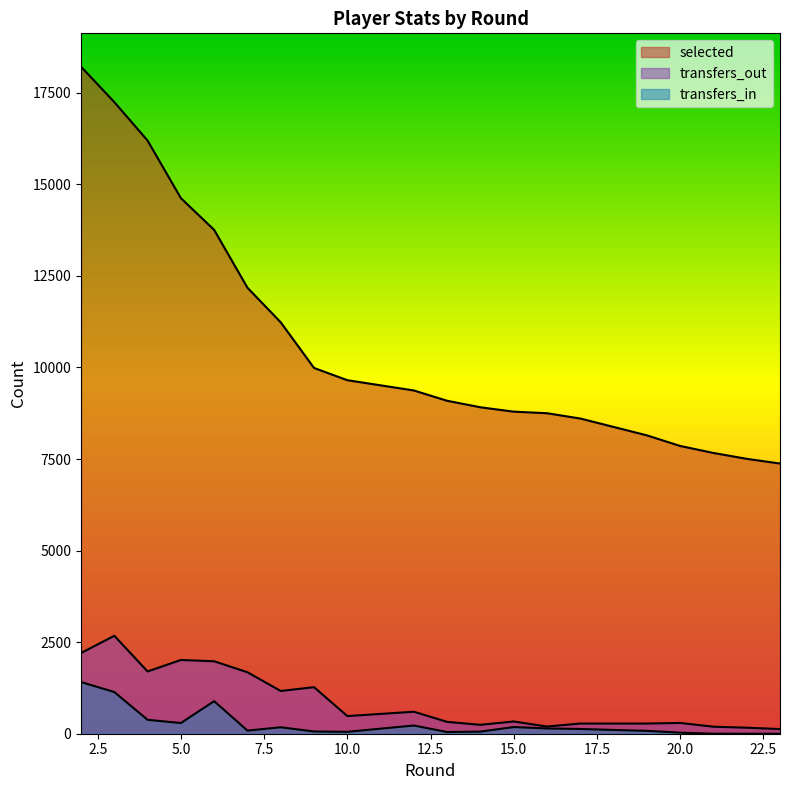

Where does the selected series first go above 9091?

2